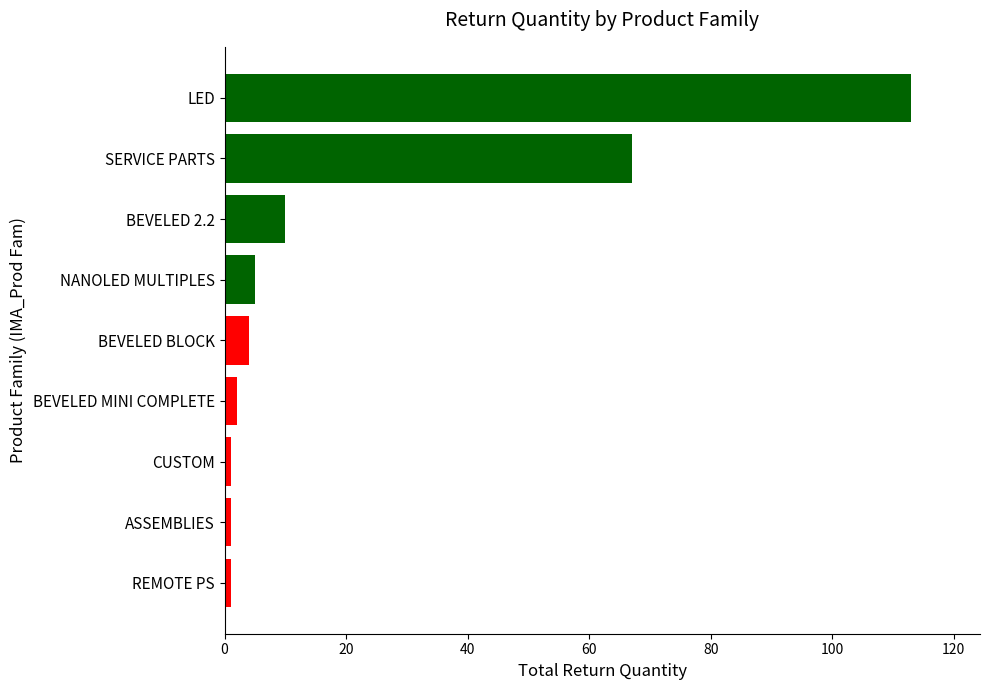

What is the label of the 7th bar from the bottom?

BEVELED 2.2